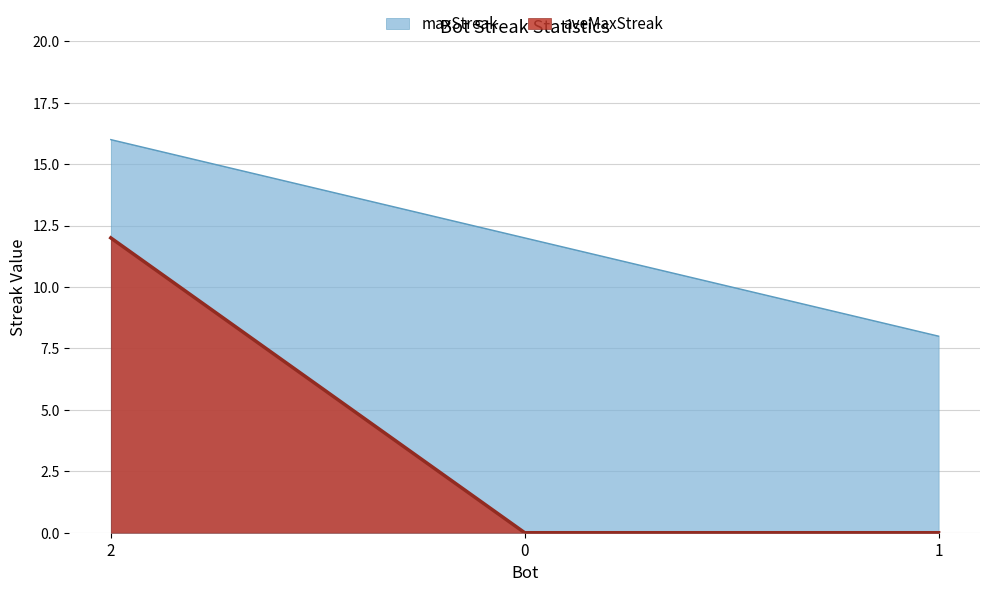

At which category does the chart reach its peak across all series?

2